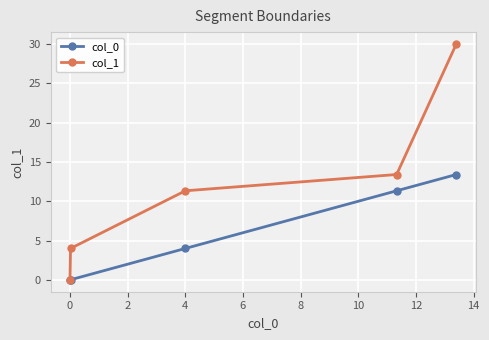

True or false: col_1 has more than 1 interior local peaks.

False